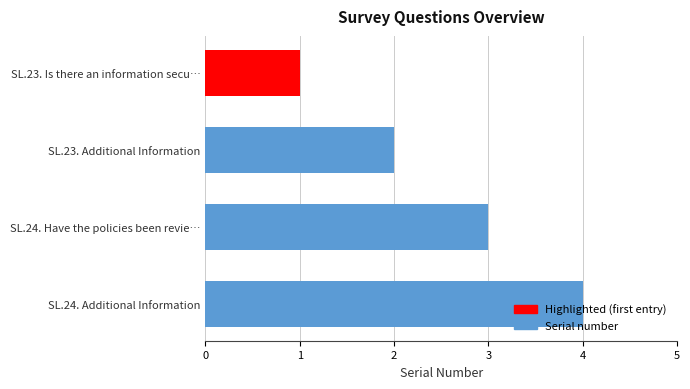

What is the maximum value shown in the chart?

4